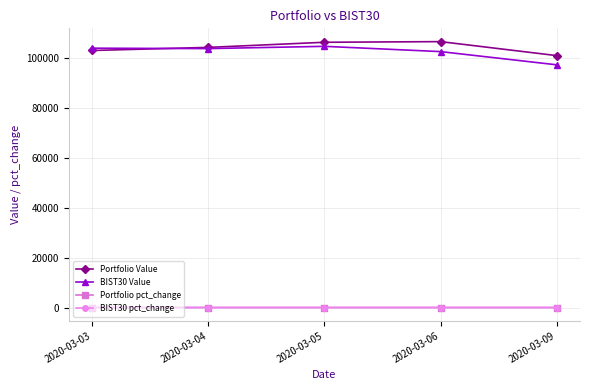

The value of BIST30 Value at 2020-03-05 is 54855.9. True or false?

False